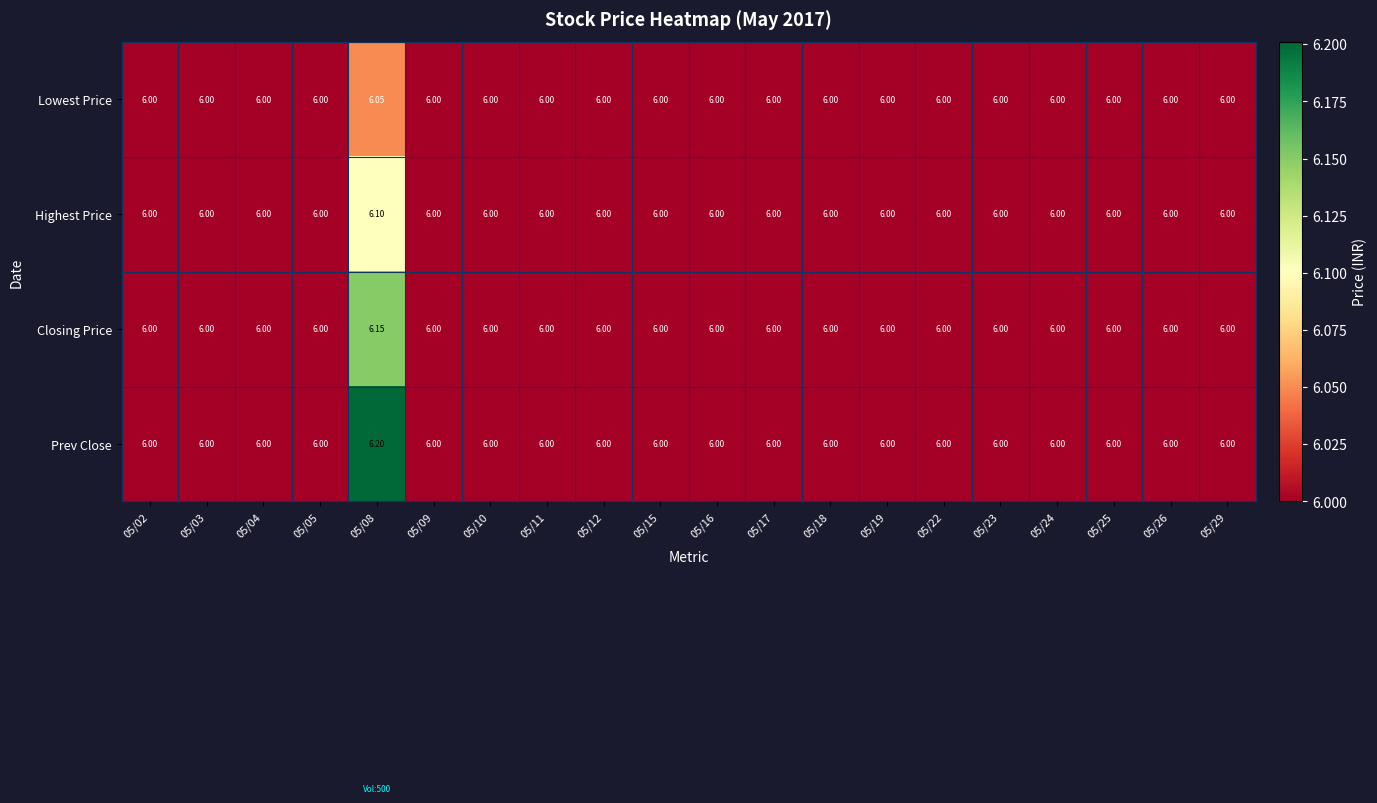

Rank the series by their average value, from lowest to highest.

Lowest Price, Highest Price, Closing Price, Prev Close